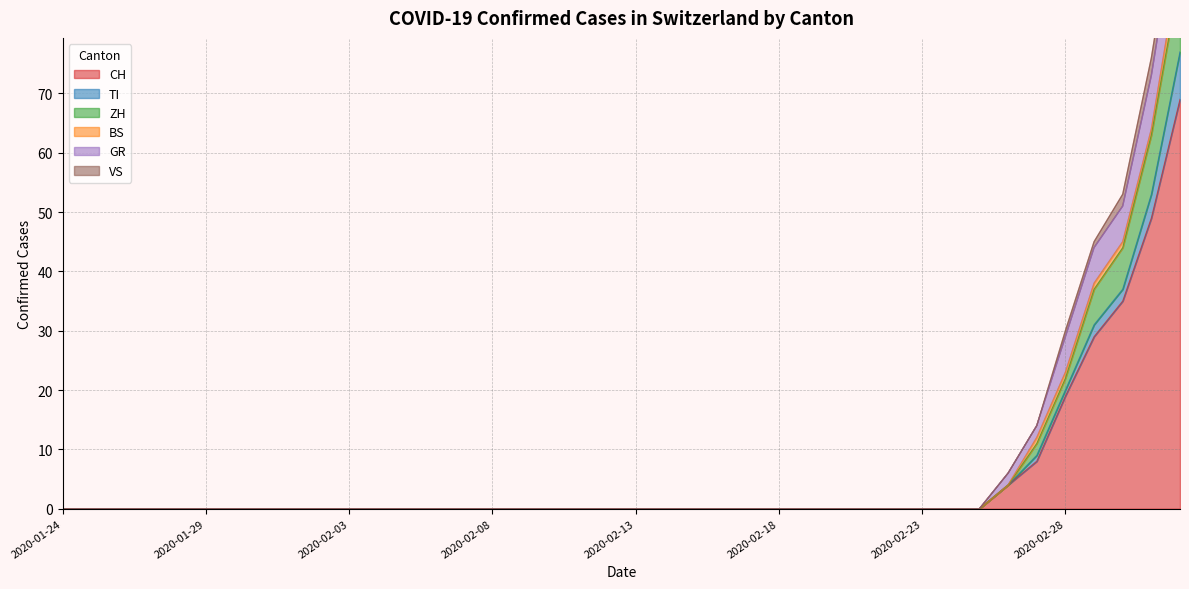

At which category is the sum across all series the highest?

2020-03-03